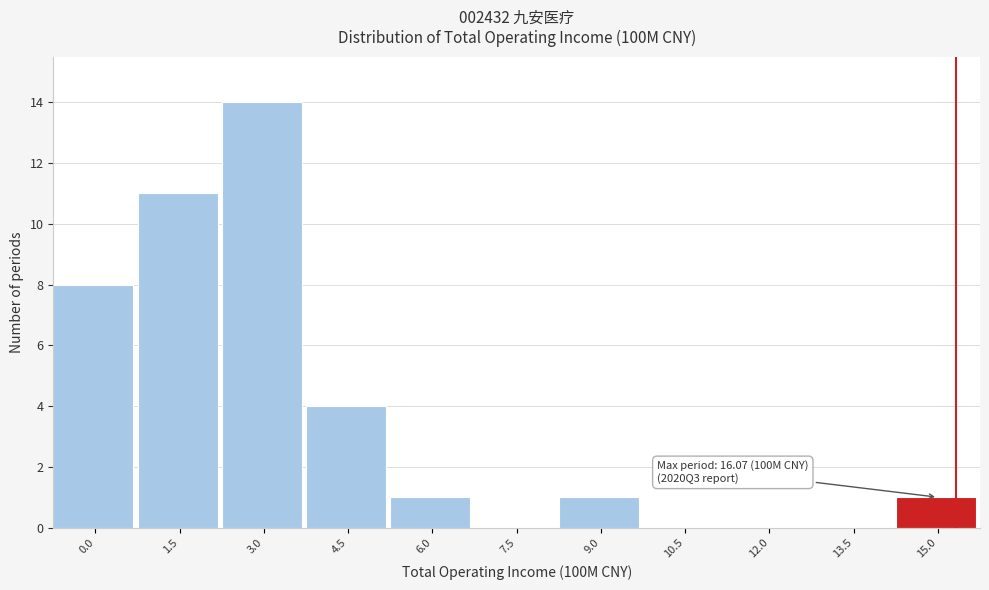

Reading left to right, list all the values displayed in this chart.

0.0=8	1.5=11	3.0=14	4.5=4	6.0=1	7.5=0	9.0=1	10.5=0	12.0=0	13.5=0	15.0=1